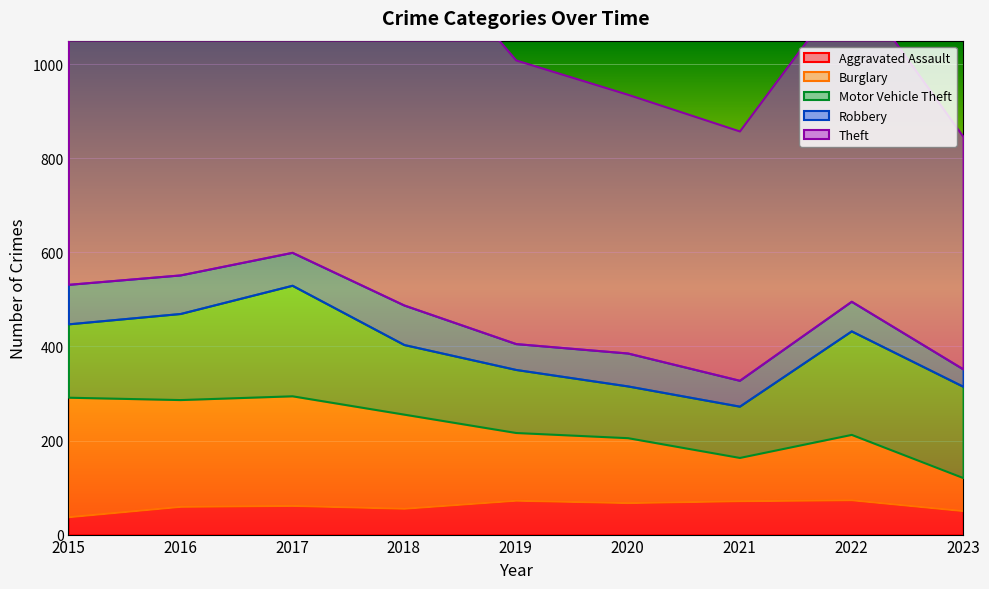

What is the value of the Motor Vehicle Theft point at the 6th from the left?

110